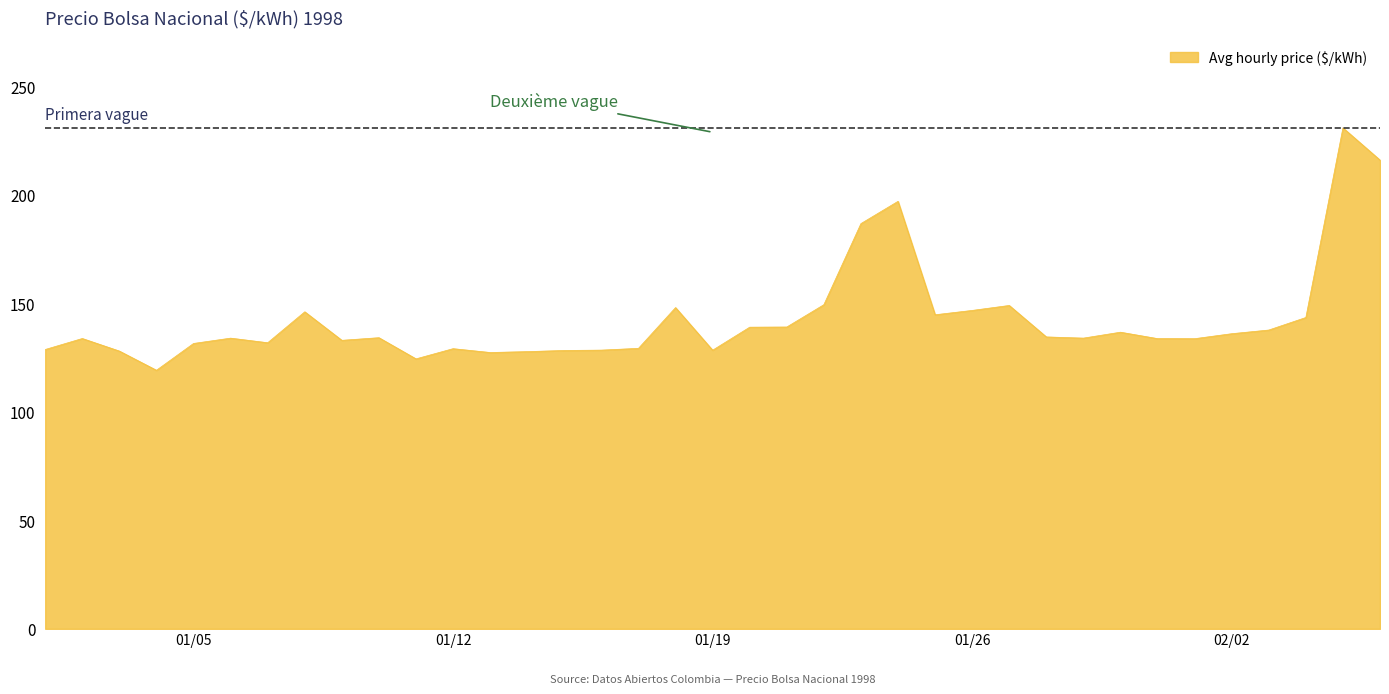

What is the minimum value shown in the chart?

119.2